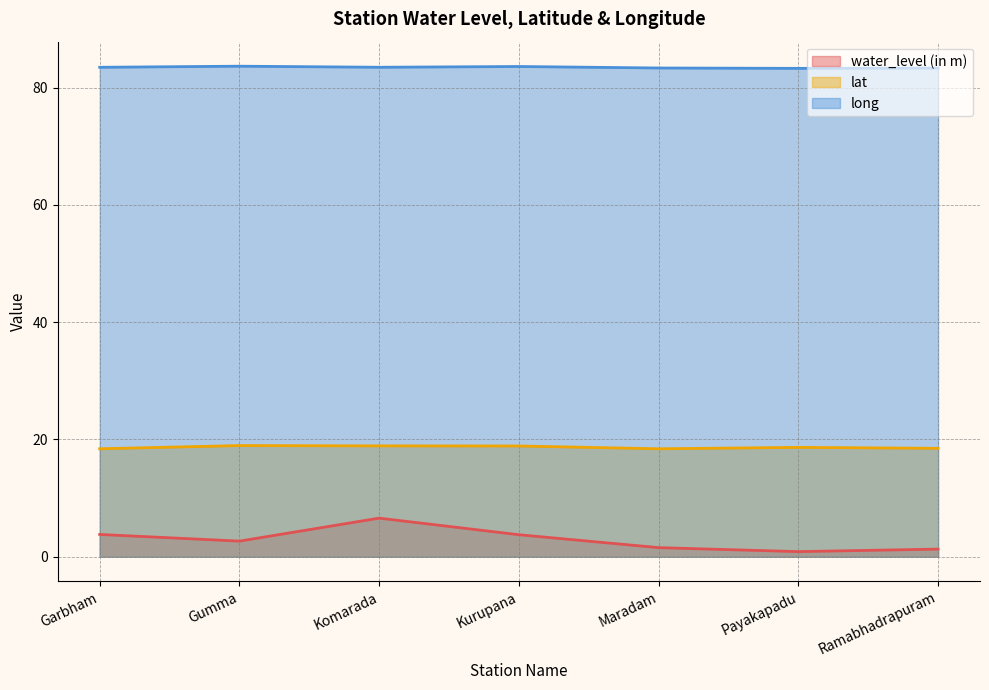

Reading right to left, transcribe all the data shown in this chart.

water_level (in m): 1.3	0.9	1.6	3.8	6.6	2.7	3.8
lat: 18.5	18.6	18.4	18.9	18.9	19.0	18.4
long: 83.3	83.3	83.3	83.6	83.5	83.6	83.5